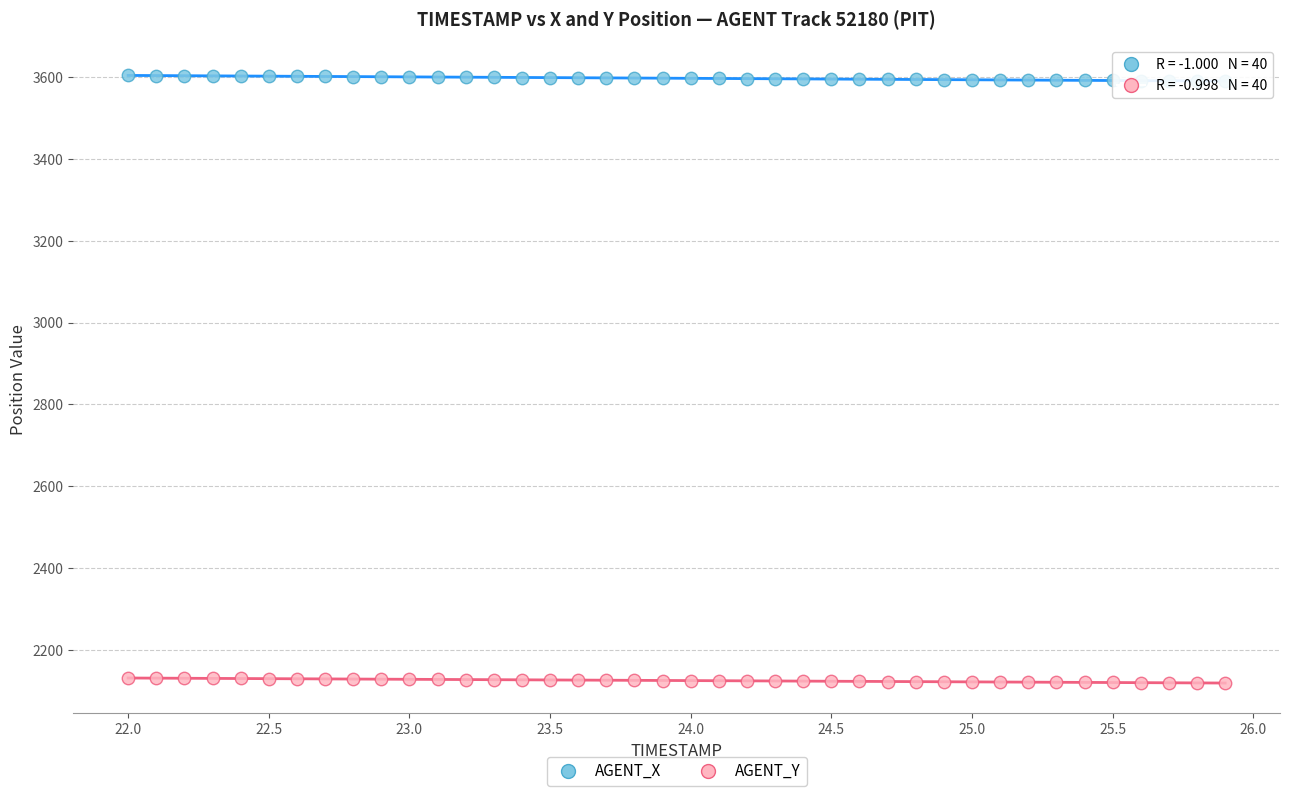

Which series reaches the maximum Y coordinate?

AGENT_X